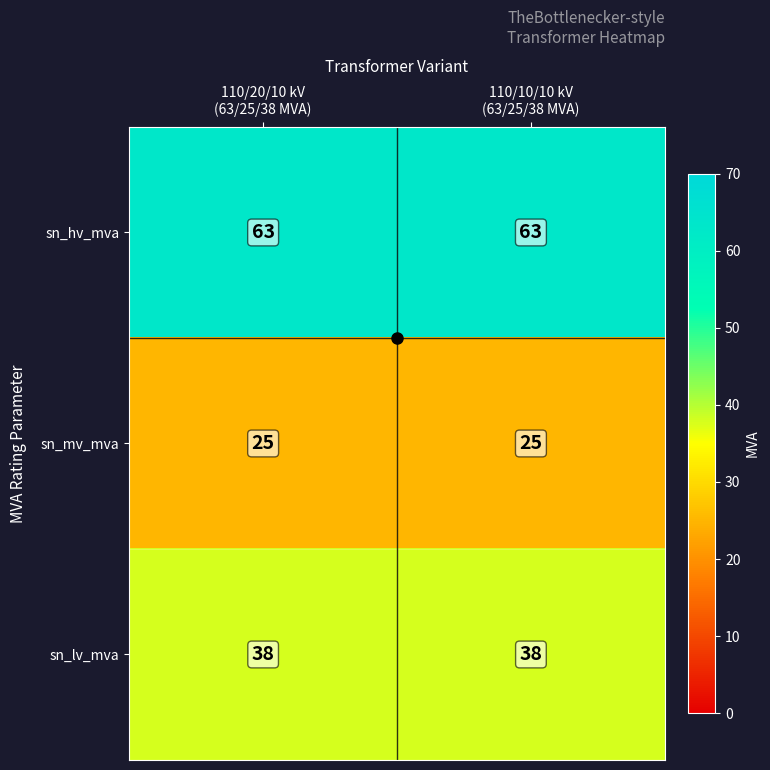

Which series has the largest total across all categories?

sn_hv_mva